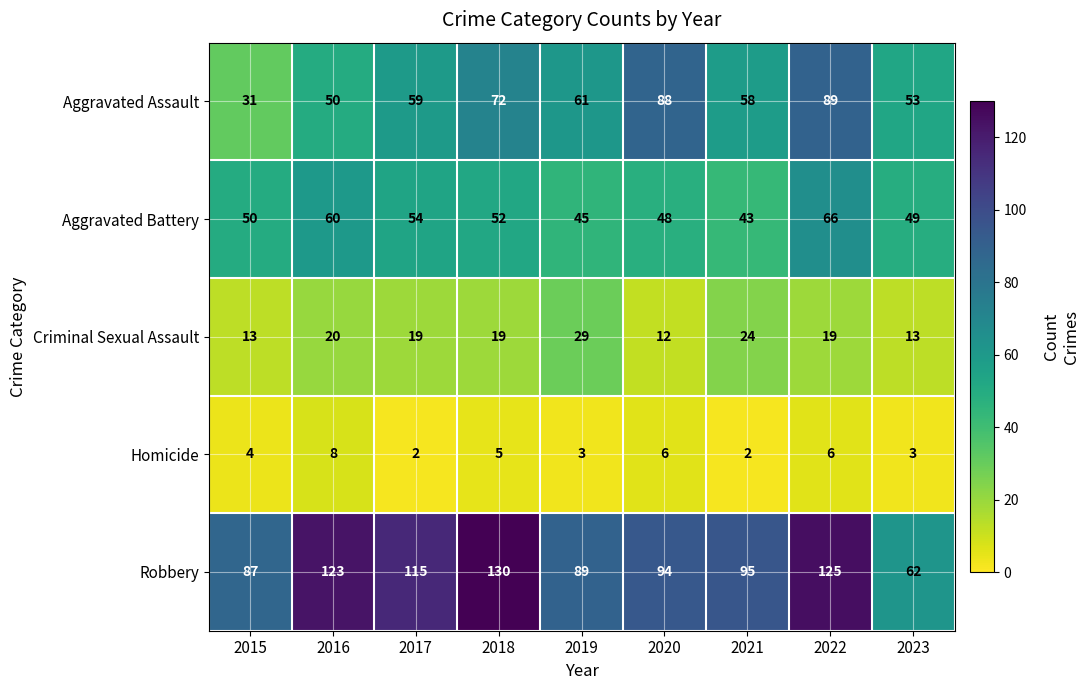

Rank the series at 2016 from lowest to highest value.

Homicide, Criminal Sexual Assault, Aggravated Assault, Aggravated Battery, Robbery